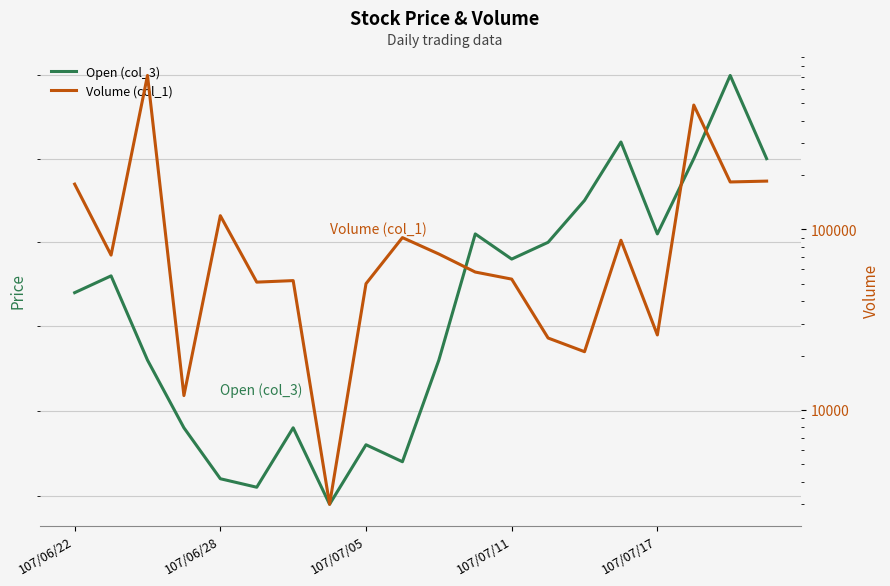

What is the smallest value displayed?

19.7